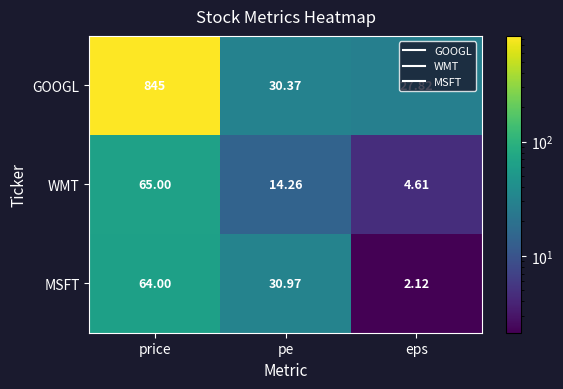

Which series has the largest range (max minus min)?

GOOGL